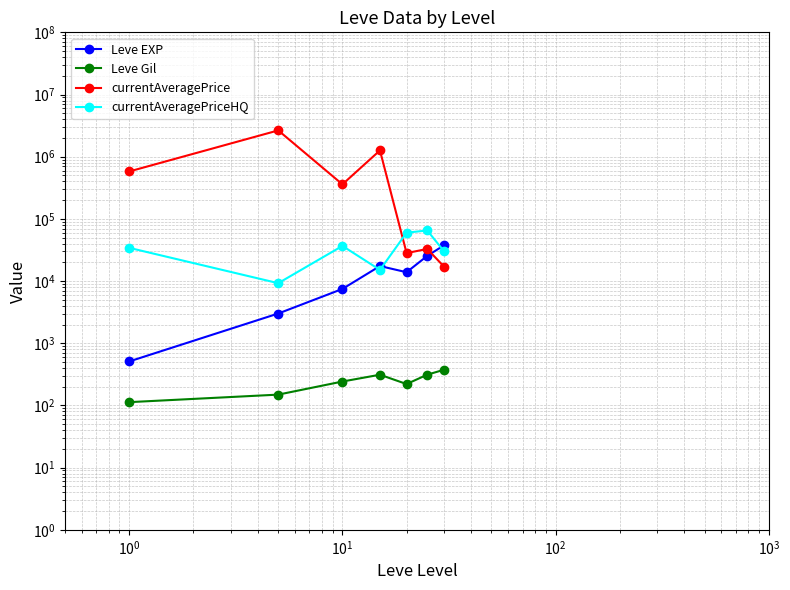

Reading right to left, extract all data points from this chart.

Leve EXP: 37715.0	25410.0	13876.7	17445.0	7475.0	3008.3	510.2
Leve Gil: 375.2	312.7	220.8	312.0	242.5	149.3	113.0
currentAveragePrice: 16999.5	32841.5	28196.8	1262469.4	359388.5	2649127.9	579105.7
currentAveragePriceHQ: 29999.0	65173.0	60000.5	15124.6	36758.9	9249.2	34214.6